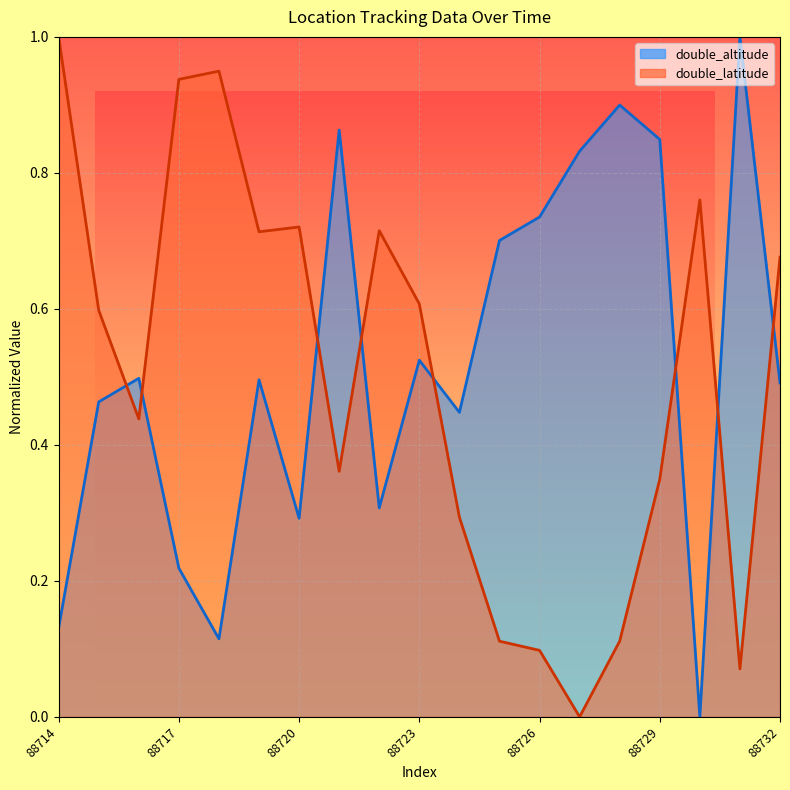

Does the chart display data point markers on the line(s)?

No